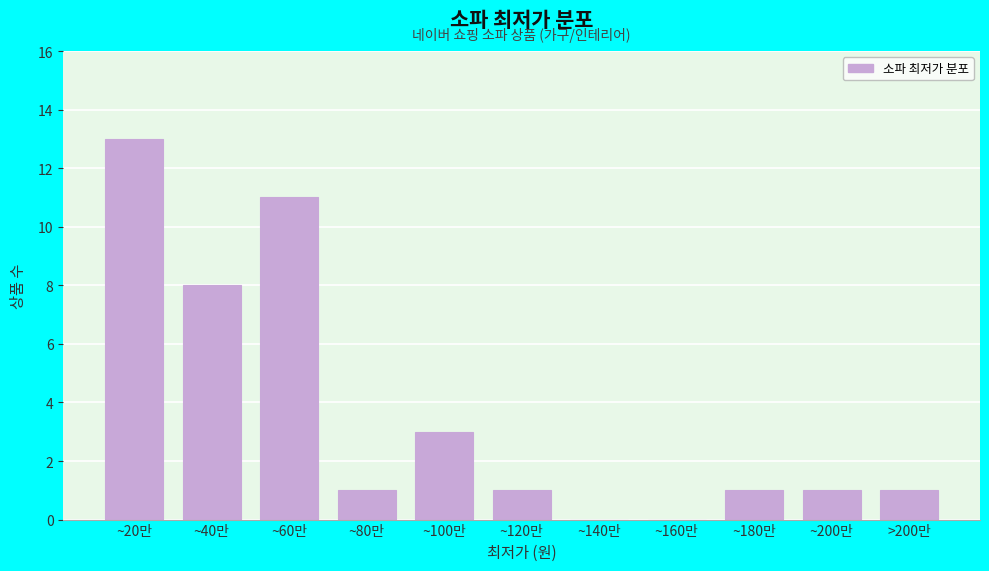

Reading left to right, transcribe all the data shown in this chart.

~20만=13	~40만=8	~60만=11	~80만=1	~100만=3	~120만=1	~140만=0	~160만=0	~180만=1	~200만=1	>200만=1